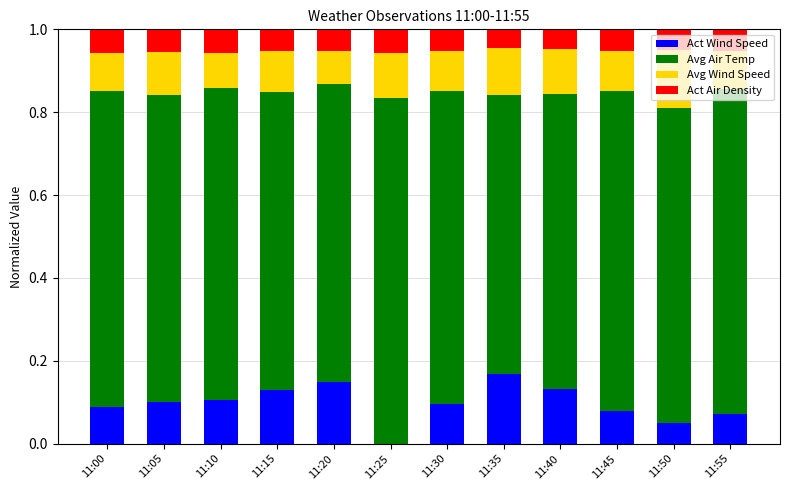

What is the total value across all series at 11:45?

1.0